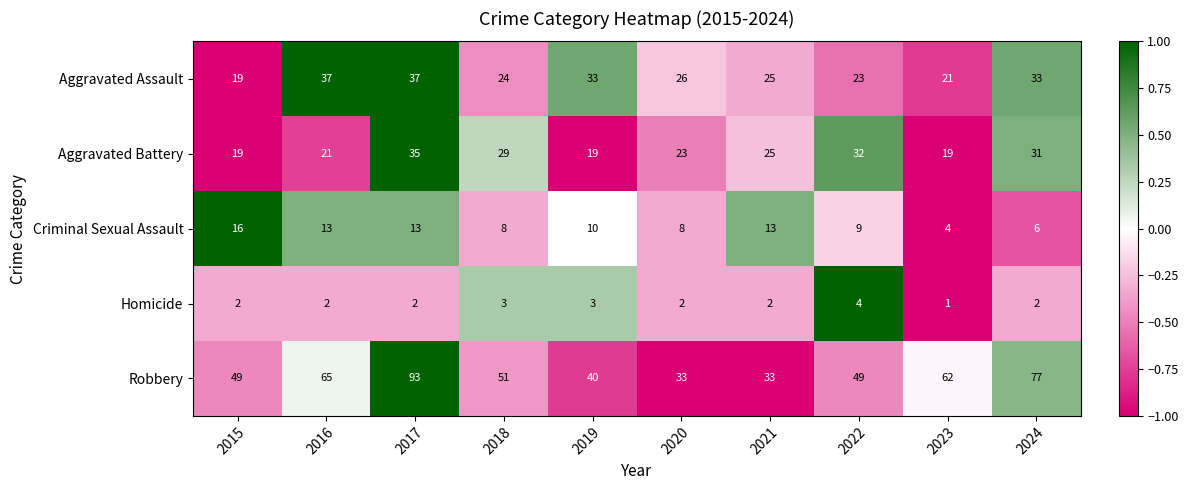

Which series has the largest total across all categories?

Robbery